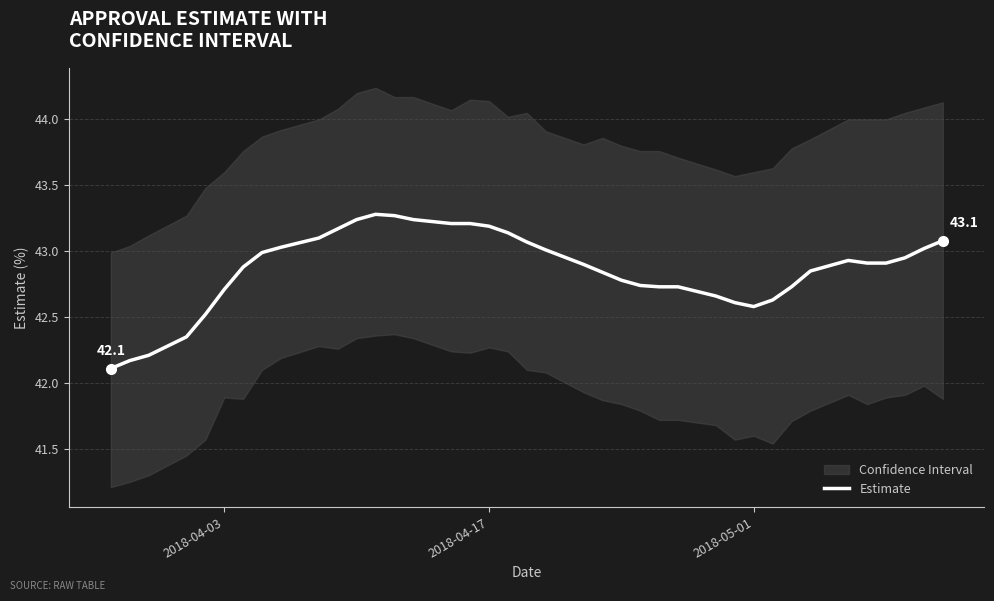

What is the minimum value for Estimate?

42.1